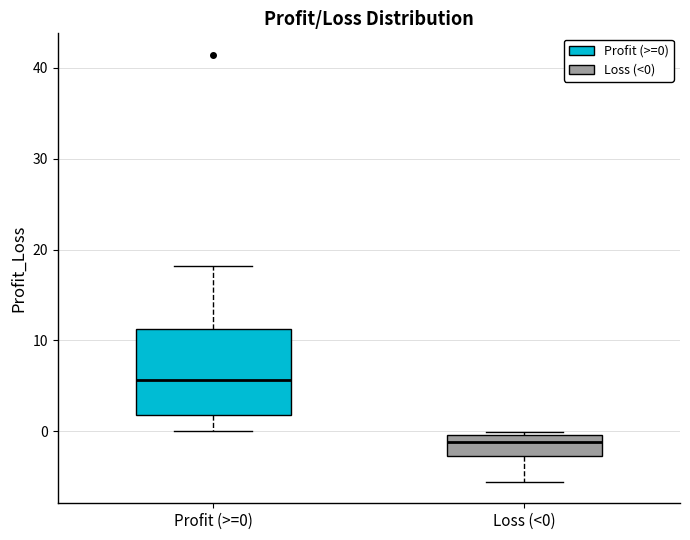

Reading left to right, read every box against the y-axis: the position of its median line, the range the box covers, and the ends of its whiskers. The values are not printed on the chart, so give them approximately, as read against the axis.

Profit (>=0): median 6, box 2 to 11, whiskers 0 to 18
Loss (<0): median -1, box -3 to 0, whiskers -6 to 0 (just above the box's upper edge)